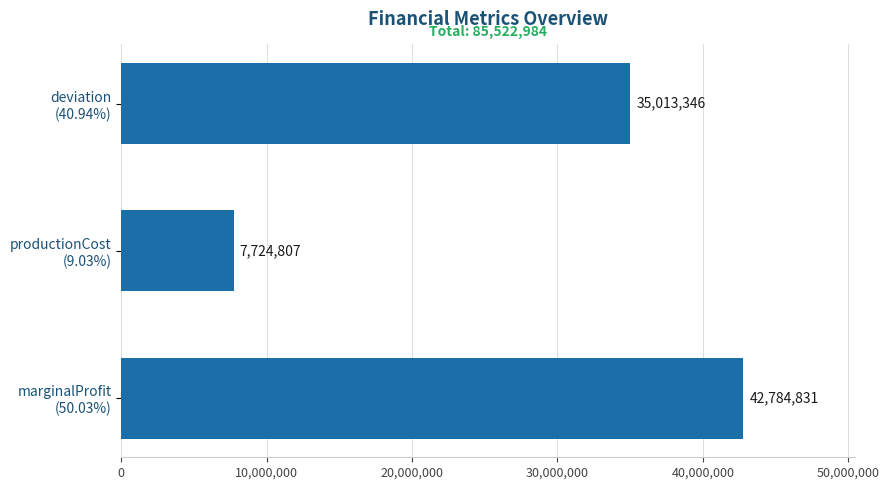

How many bars are there in total?

3